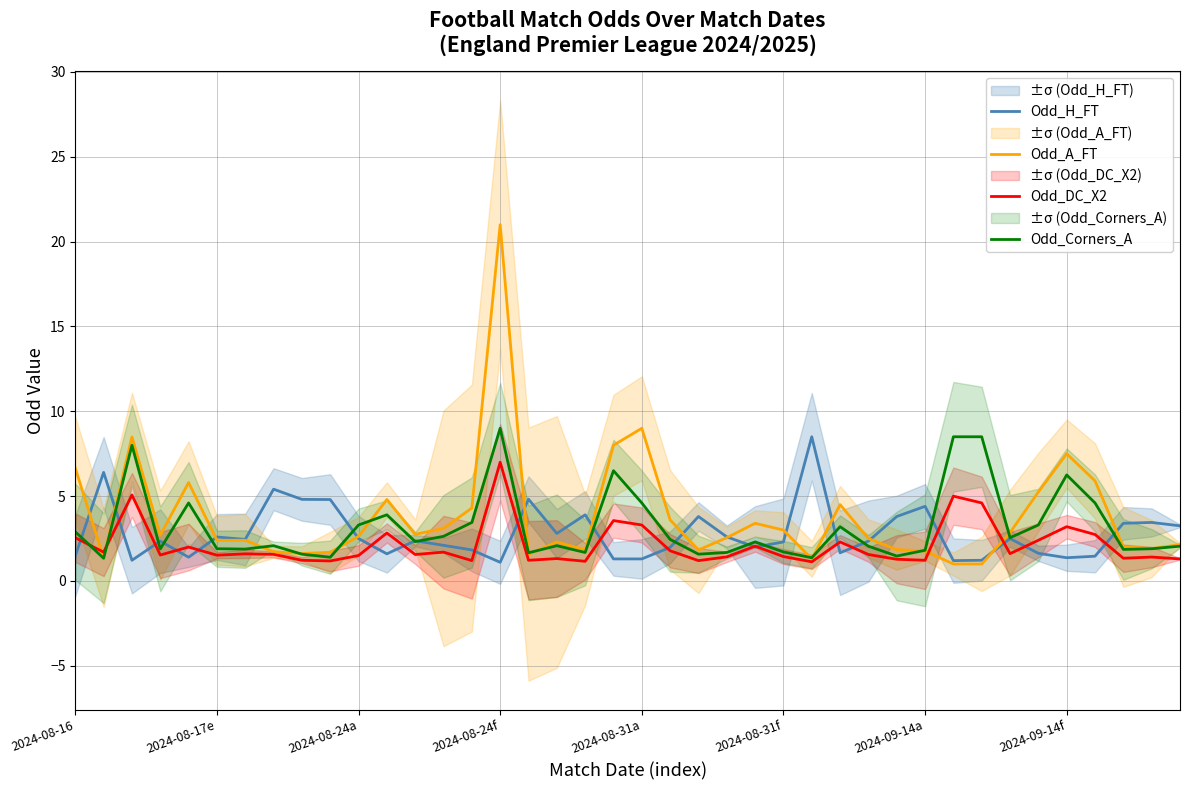

What is the difference between the maximum and minimum values in the Odd_A_FT series?

20.0